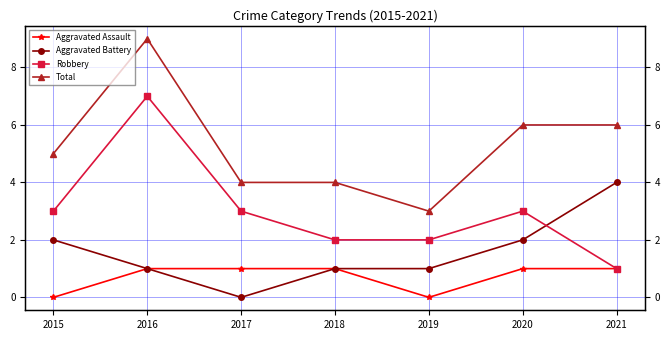

What is the difference between the Robbery values at 2016 and 2020?

4